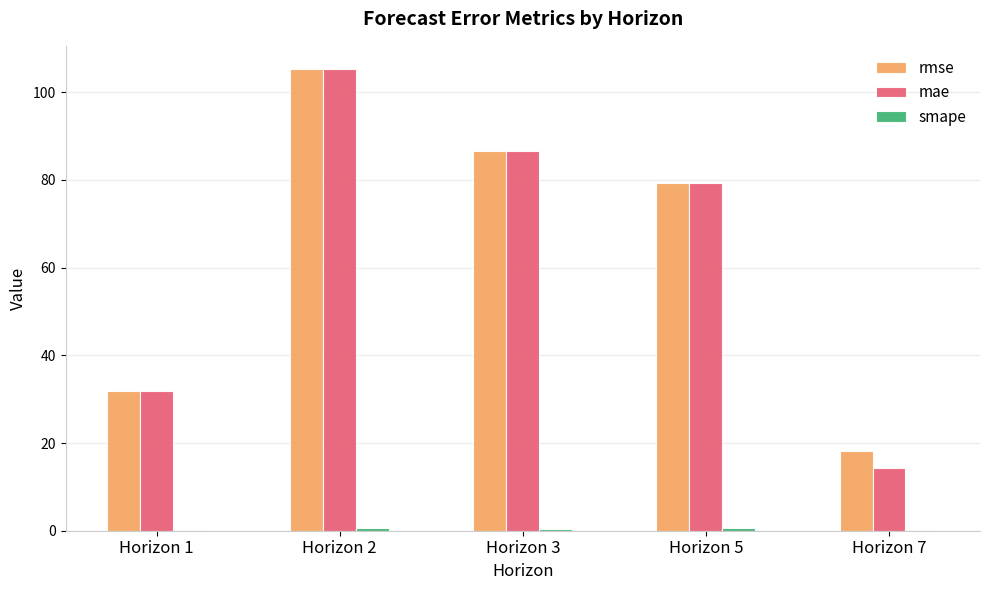

Is the value of mae at Horizon 7 greater than the value of rmse at Horizon 2?

No